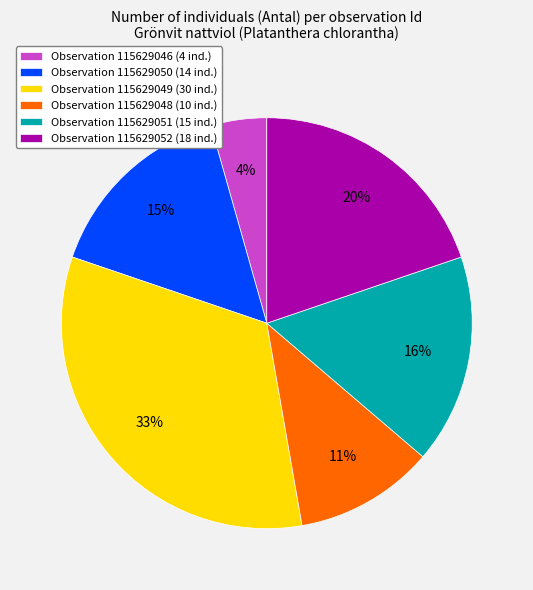

Which has a higher value, Observation 115629051 (15 ind.) or Observation 115629049 (30 ind.)?

Observation 115629049 (30 ind.)